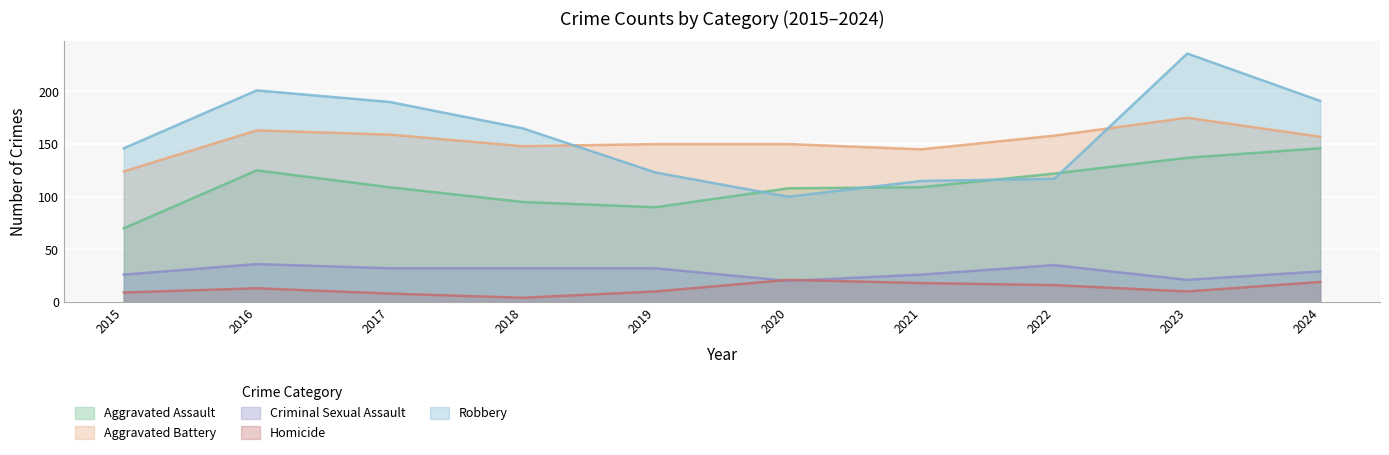

At which category does the chart reach its minimum across all series?

2018